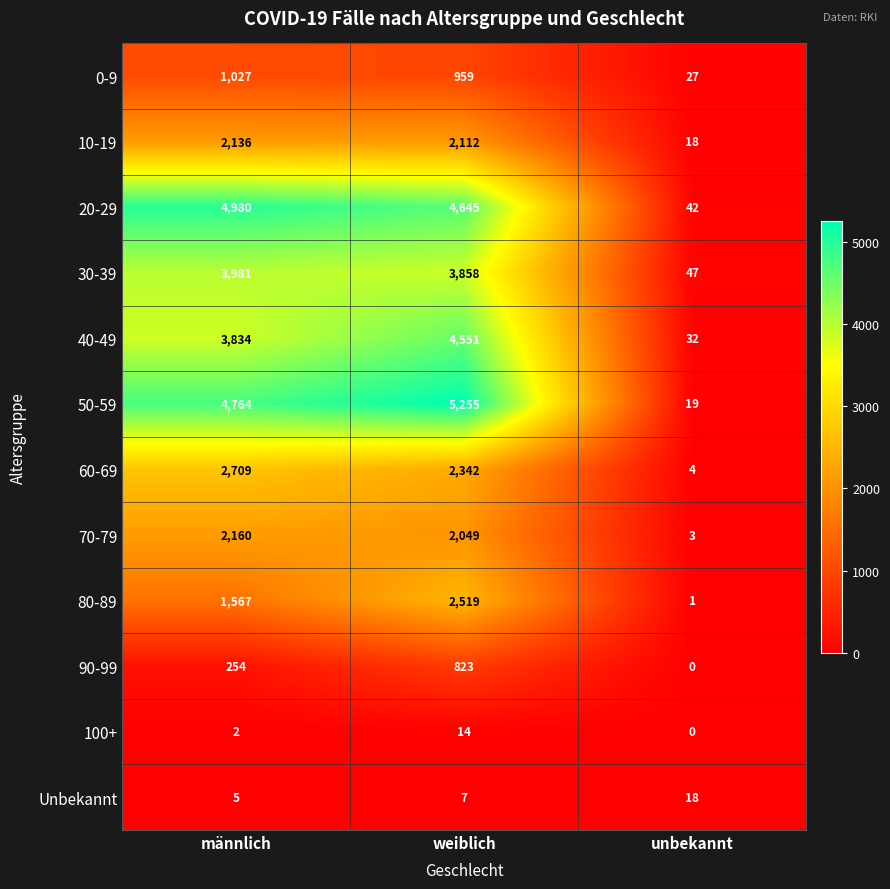

Which series has the largest range (max minus min)?

50-59